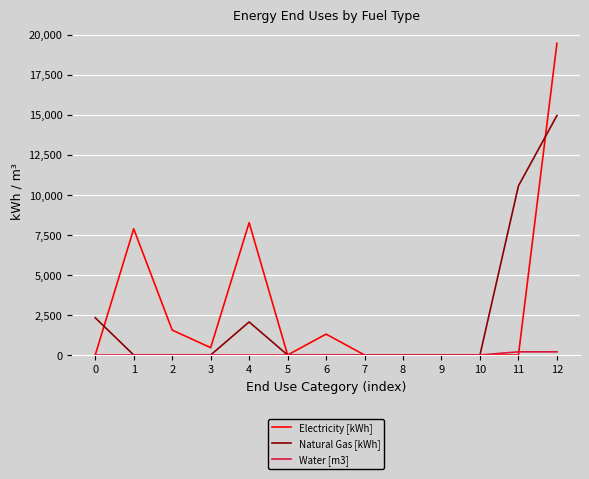

At how many categories does at least one series exceed 6729?

4